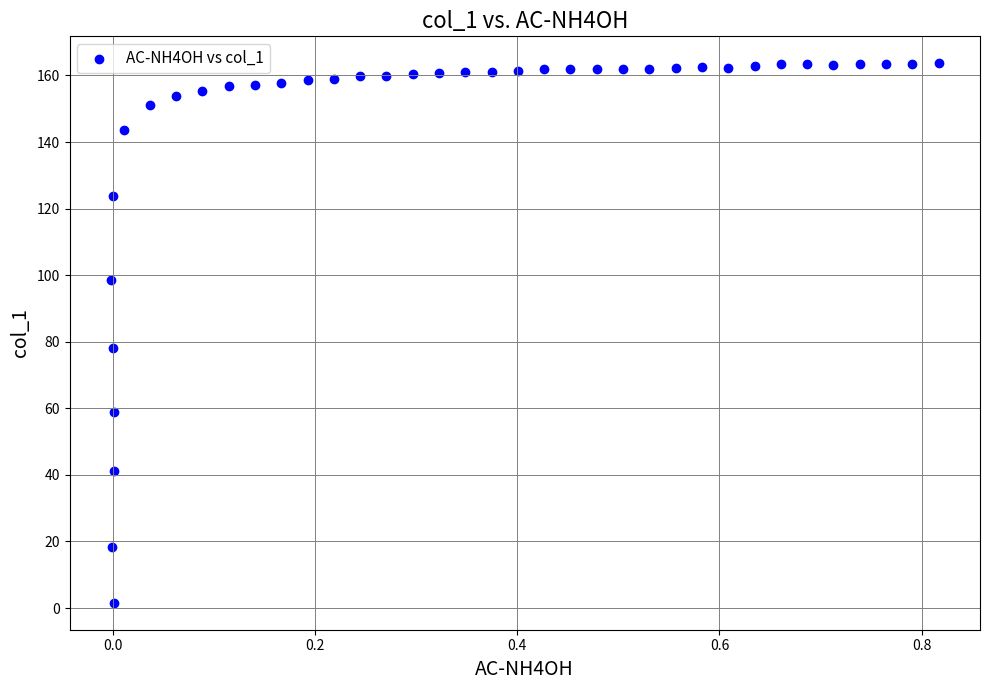

What Y value in the scatter plot is closest to 82?

78.2